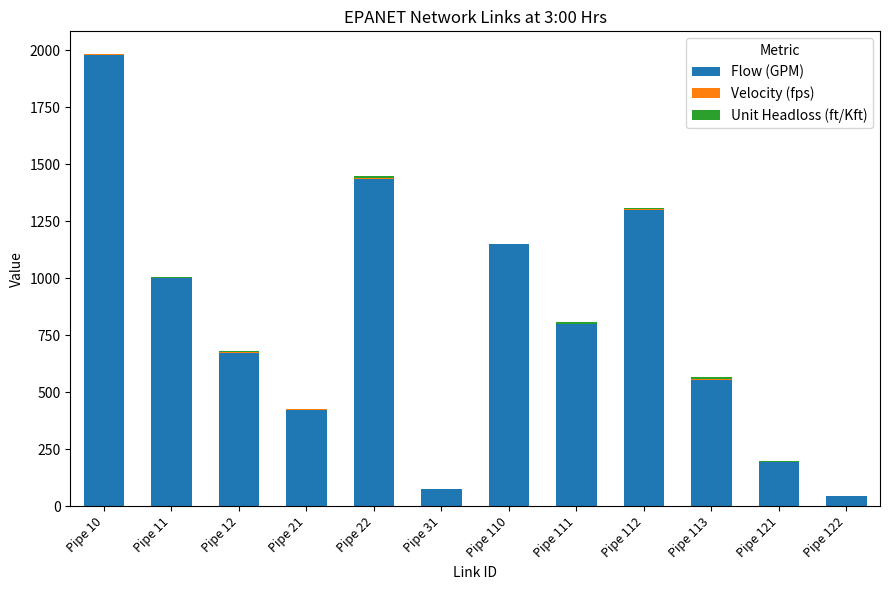

Does the chart contain stacked bars?

Yes